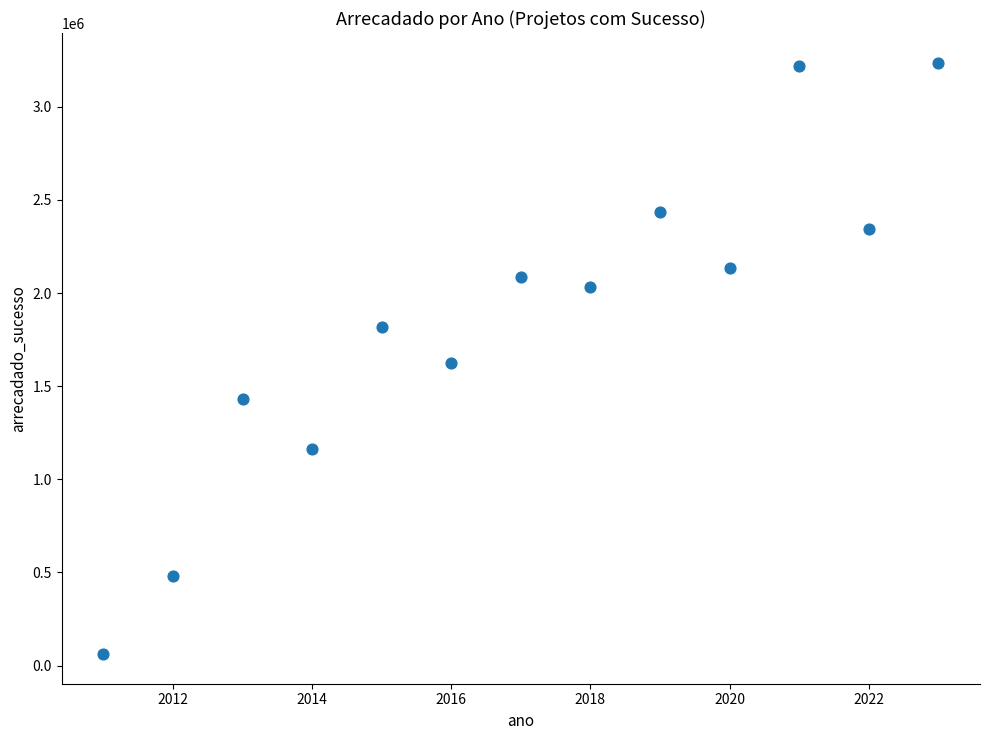

List the coordinates of all points as (X, Y) pairs, reading left to right.

(2011.0, 61541.4)  (2012.0, 479445.0)  (2013.0, 1428792.7)  (2014.0, 1162805.5)  (2015.0, 1819271.4)  (2016.0, 1624270.0)  (2017.0, 2087954.3)  (2018.0, 2032376.4)  (2019.0, 2433333.6)  (2020.0, 2133850.1)  (2021.0, 3217184.9)  (2022.0, 2345603.5)  (2023.0, 3236851.0)